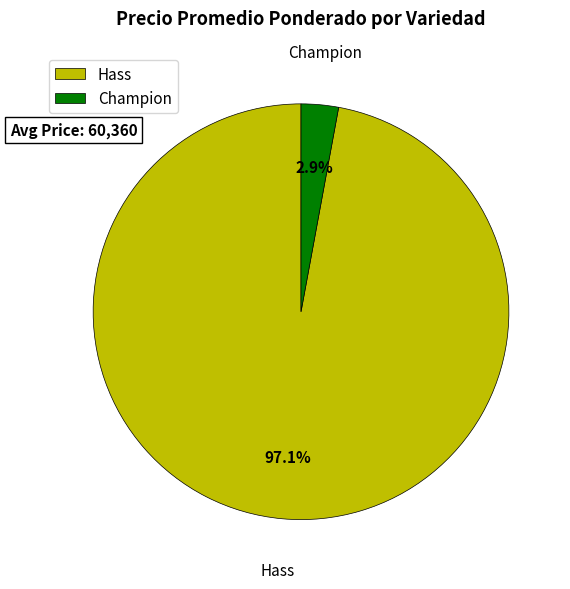

Which category has the smallest portion of the pie?

Champion